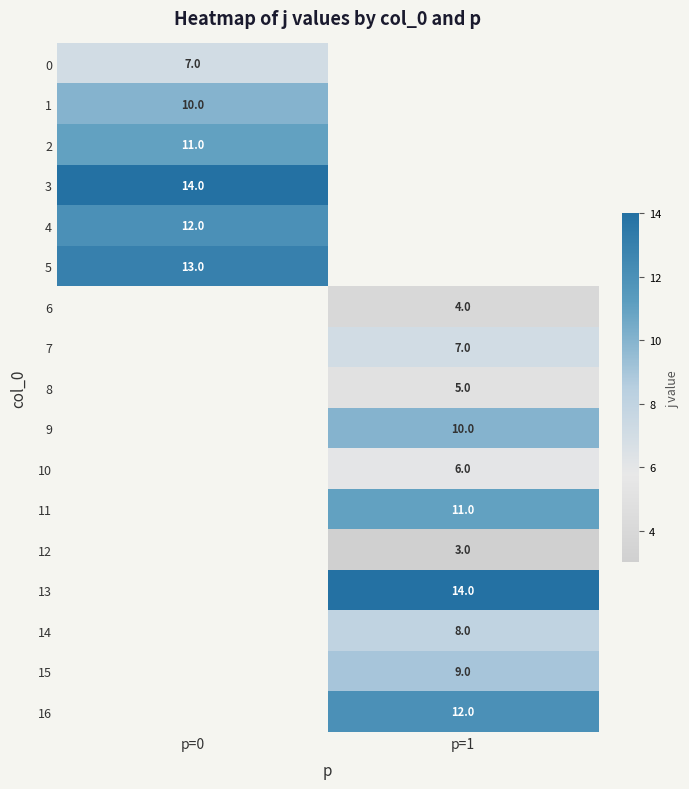

Is it true that 12 equals 1 at p=1?

False